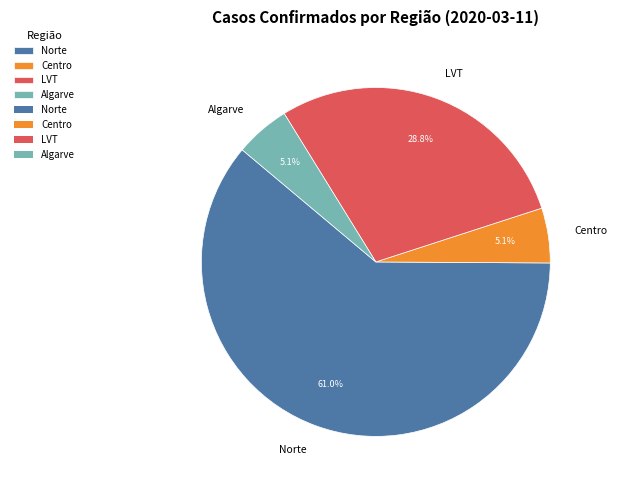

Which category has the biggest portion of the pie?

Norte